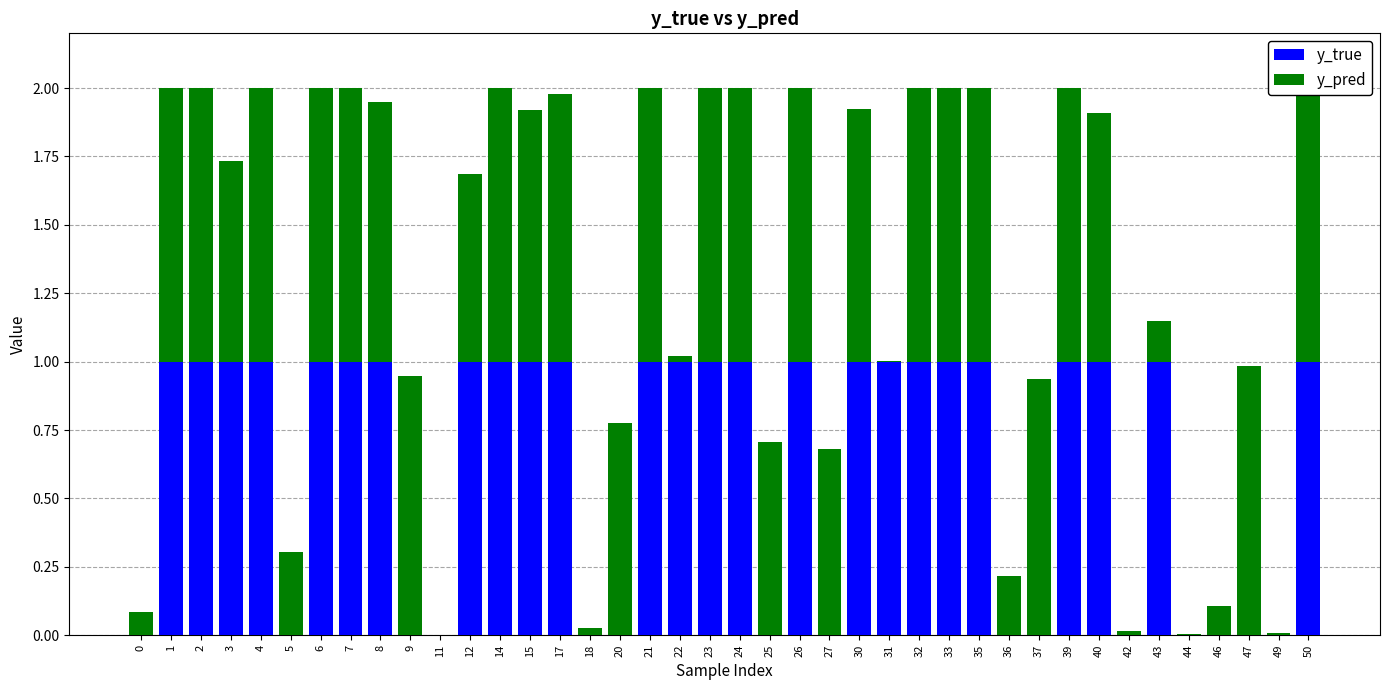

What is the highest value of the y_true series?

1.0